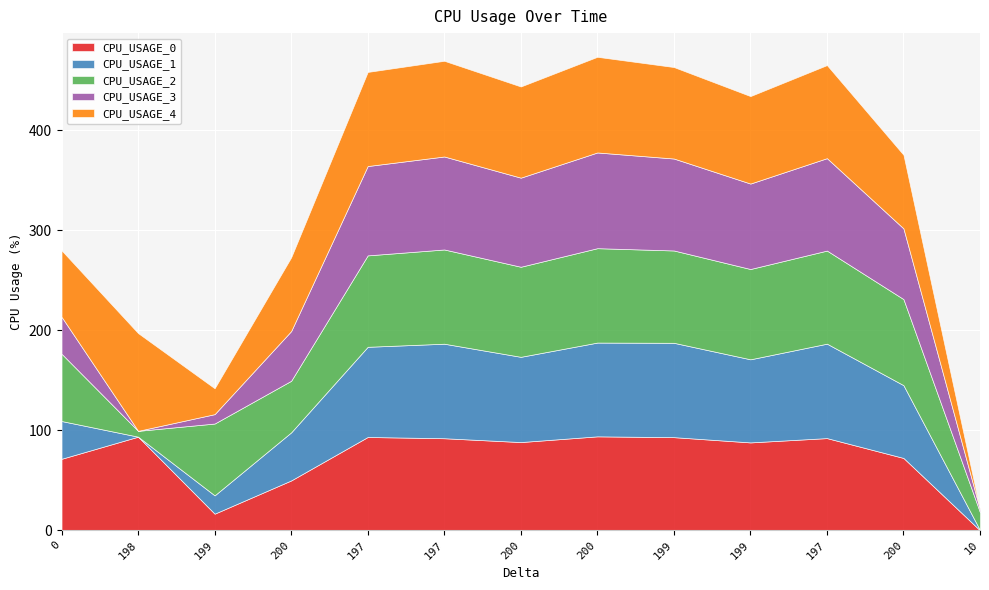

Does the chart display data point markers on the line(s)?

No